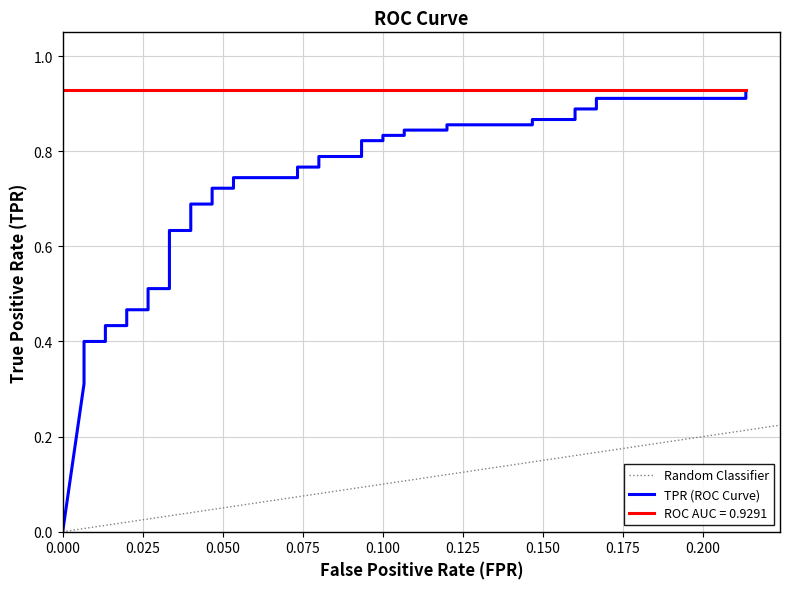

How many categories are shown in the chart?

40